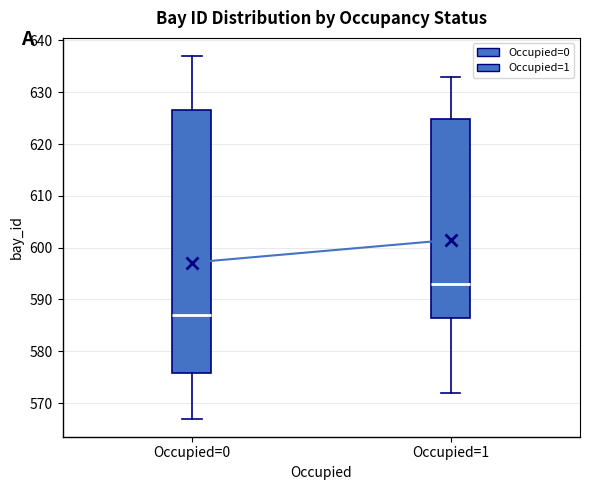

Which box has the lowest median line?

Occupied=0